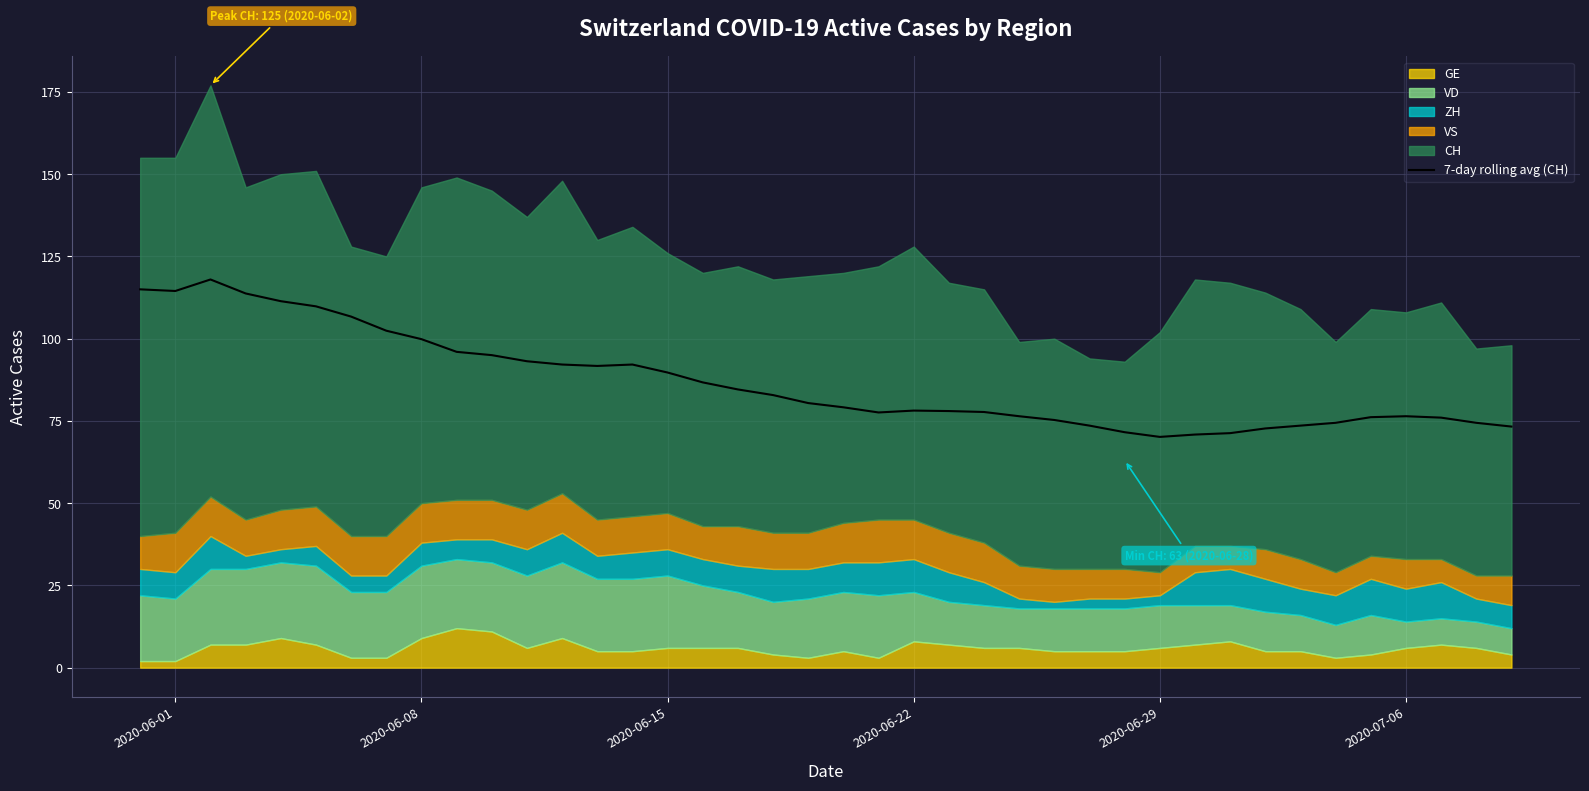

What is the maximum value for 7-day rolling avg (CH)?

118.0